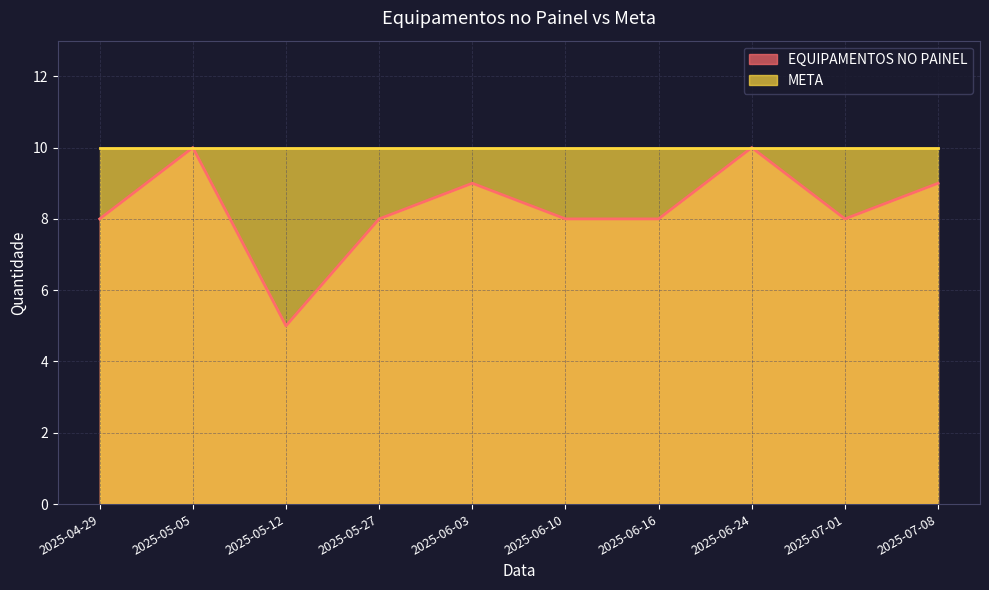

How many lines are shown in the chart?

2